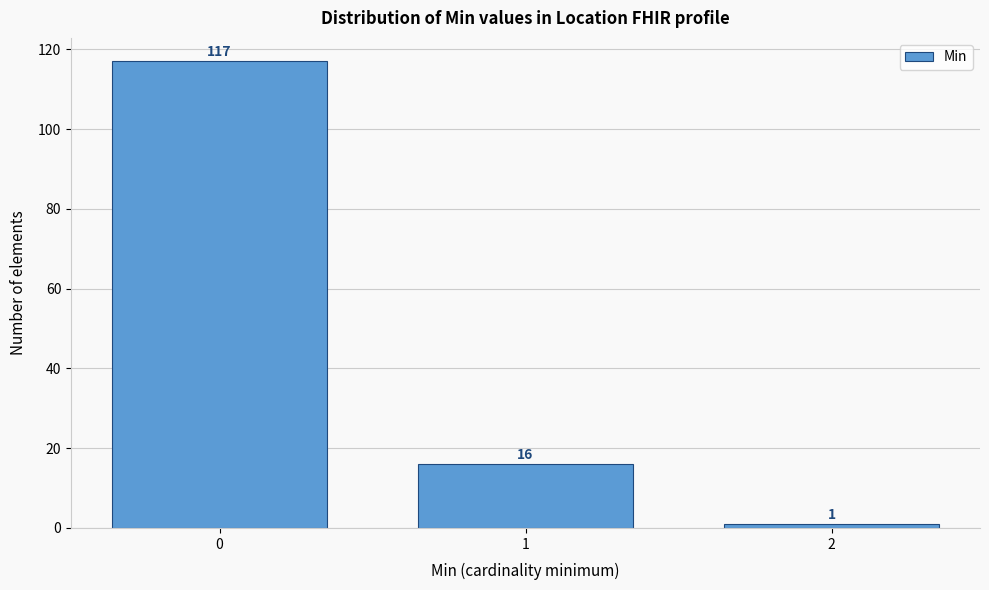

Reading right to left, transcribe all the data shown in this chart.

2=1	1=16	0=117